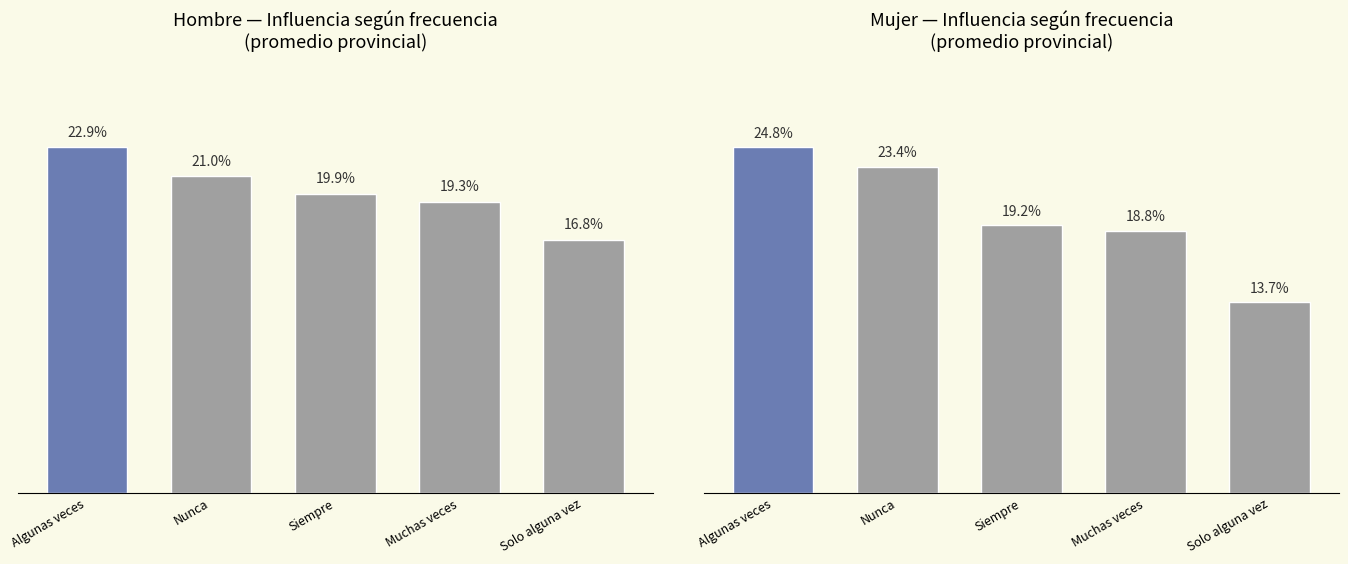

What is the label of the 4th bar from the left?

Muchas veces